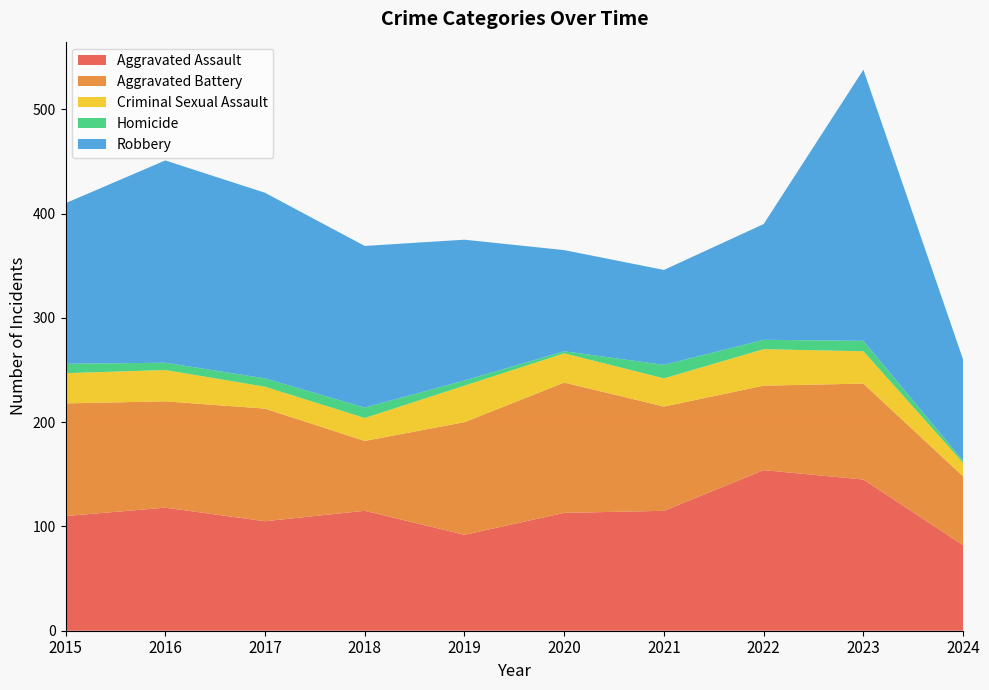

Reading left to right, extract all data points from this chart.

Aggravated Assault: 2015=110	2016=118	2017=105	2018=115	2019=92	2020=113	2021=115	2022=154	2023=145	2024=82
Aggravated Battery: 2015=108	2016=102	2017=108	2018=67	2019=108	2020=125	2021=100	2022=81	2023=92	2024=66
Criminal Sexual Assault: 2015=29	2016=30	2017=21	2018=22	2019=35	2020=28	2021=27	2022=35	2023=31	2024=13
Homicide: 2015=9	2016=7	2017=8	2018=10	2019=5	2020=2	2021=13	2022=9	2023=10	2024=2
Robbery: 2015=154	2016=194	2017=178	2018=155	2019=135	2020=97	2021=91	2022=111	2023=260	2024=97